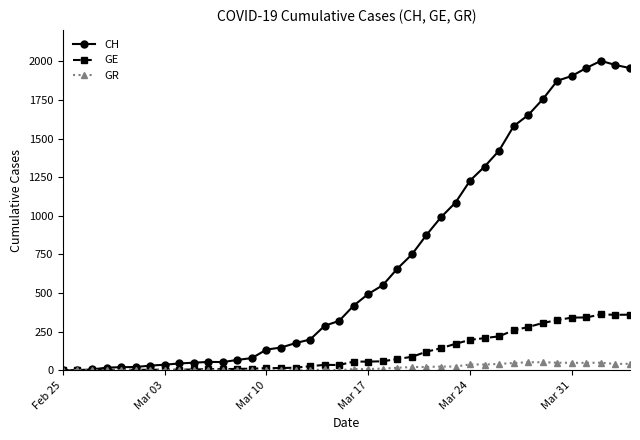

List the series in order of their peak value, lowest first.

GR, GE, CH